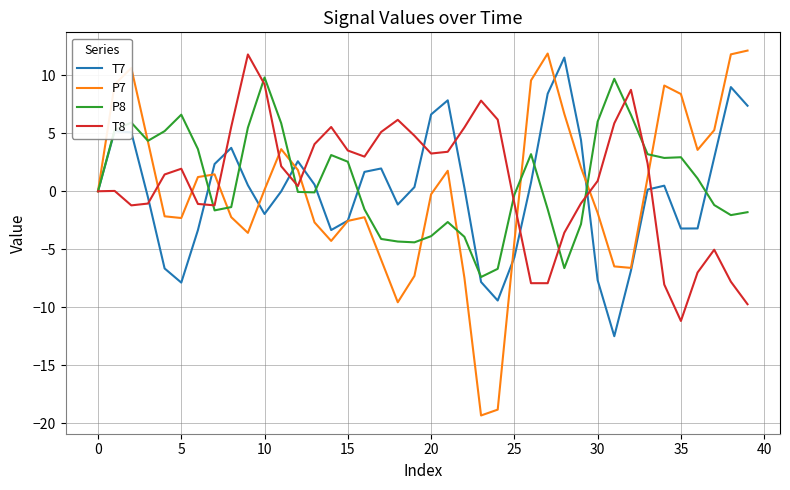

Which series has the largest range (max minus min)?

P7